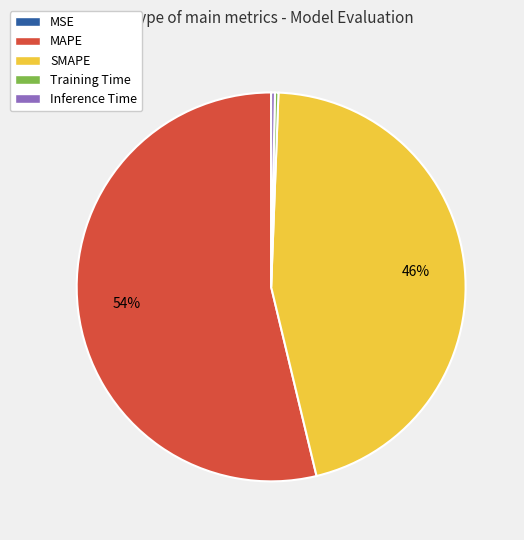

Is it true that MAPE is 54% of the pie?

True